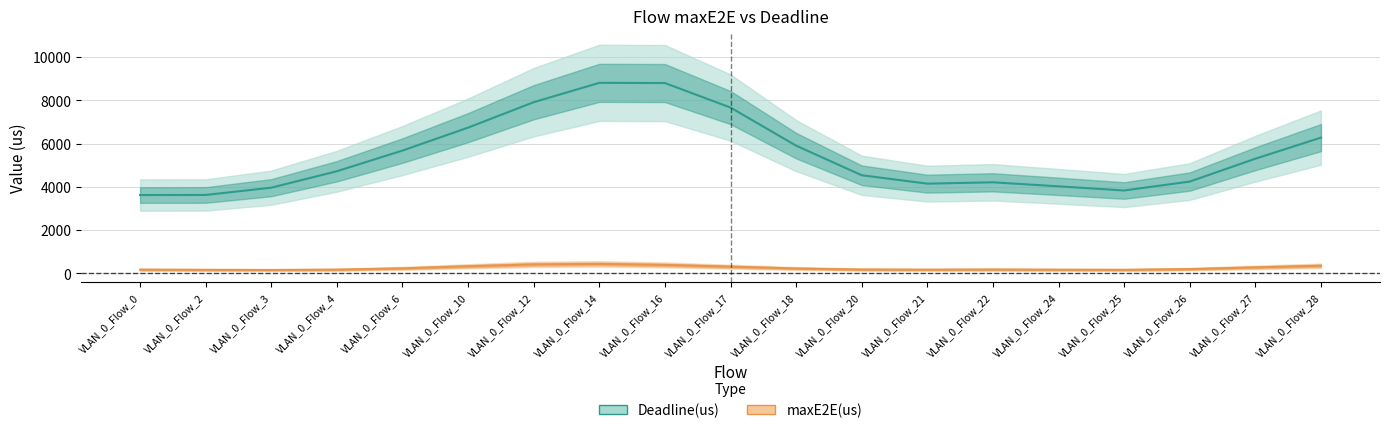

At which label does maxE2E(us) first exceed 140?

VLAN_0_Flow_0